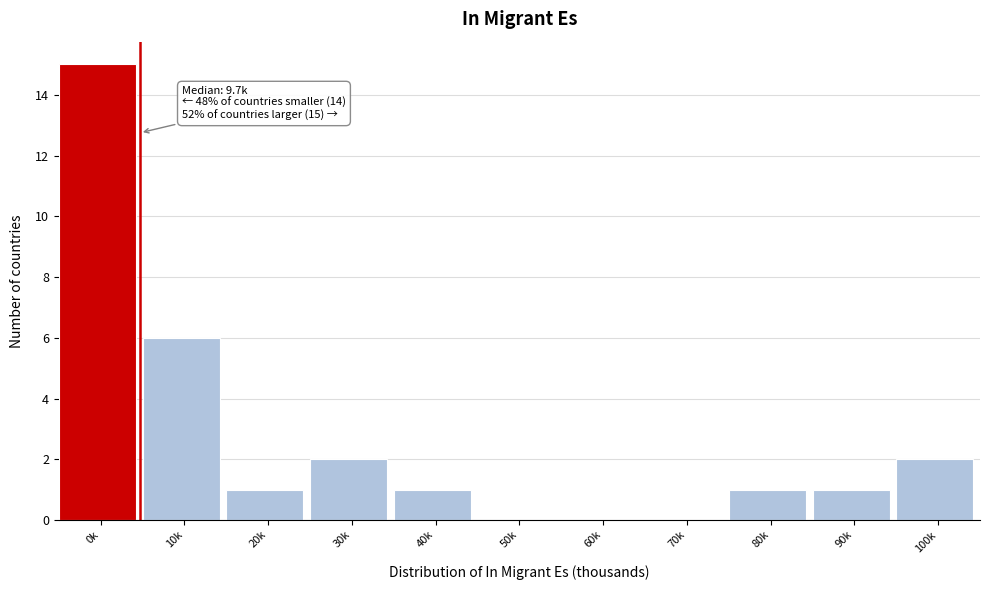

Reading left to right, extract all data points from this chart.

0k=15	10k=6	20k=1	30k=2	40k=1	50k=0	60k=0	70k=0	80k=1	90k=1	100k=2